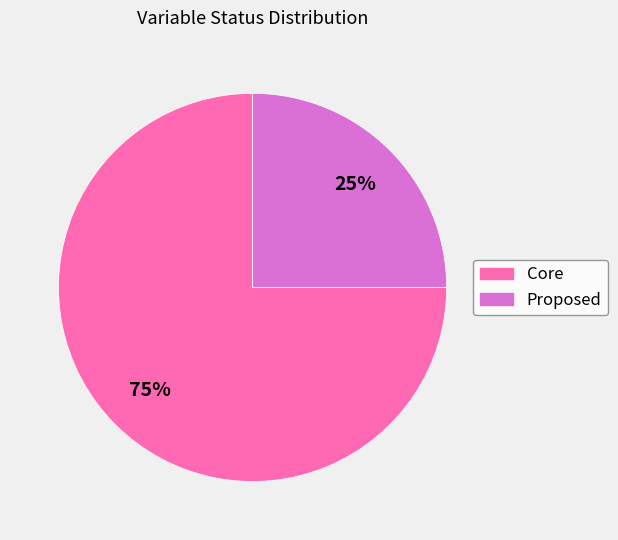

How many slices are in this pie chart?

2